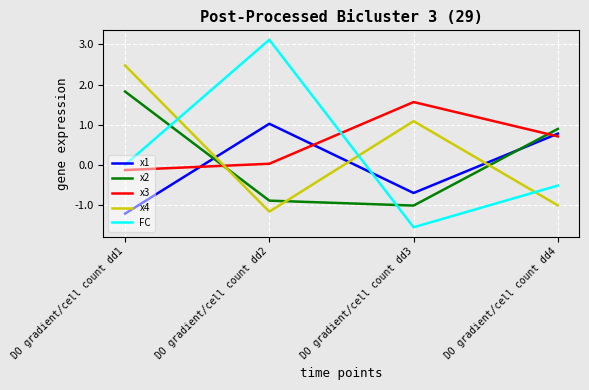

True or false: x2 has more than 2 points higher than both neighbors.

False